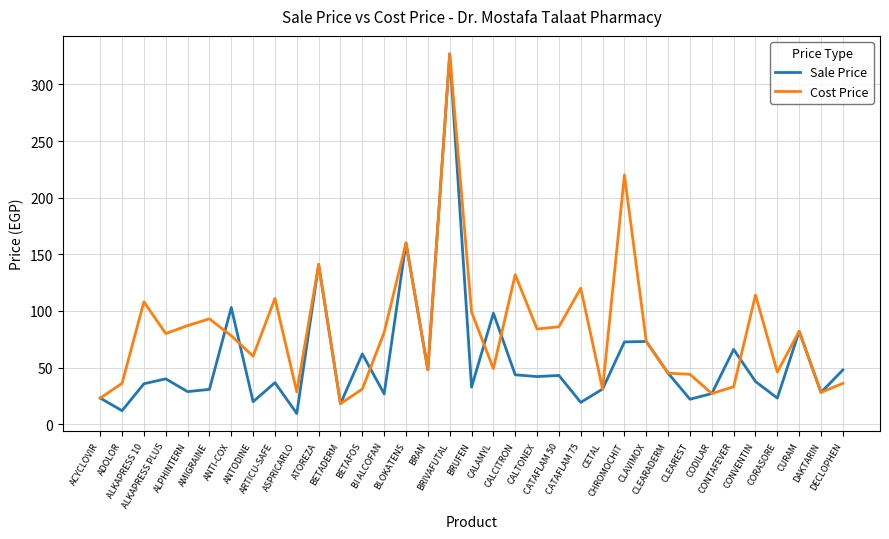

How many lines are shown in the chart?

2